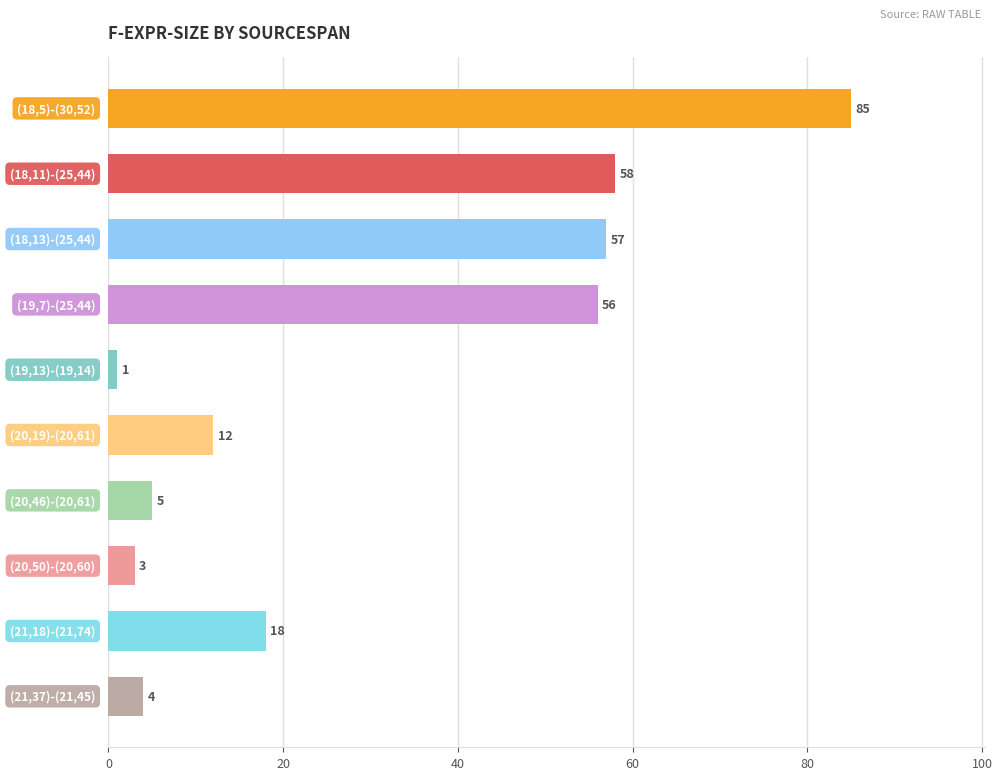

What is the greatest value displayed?

85